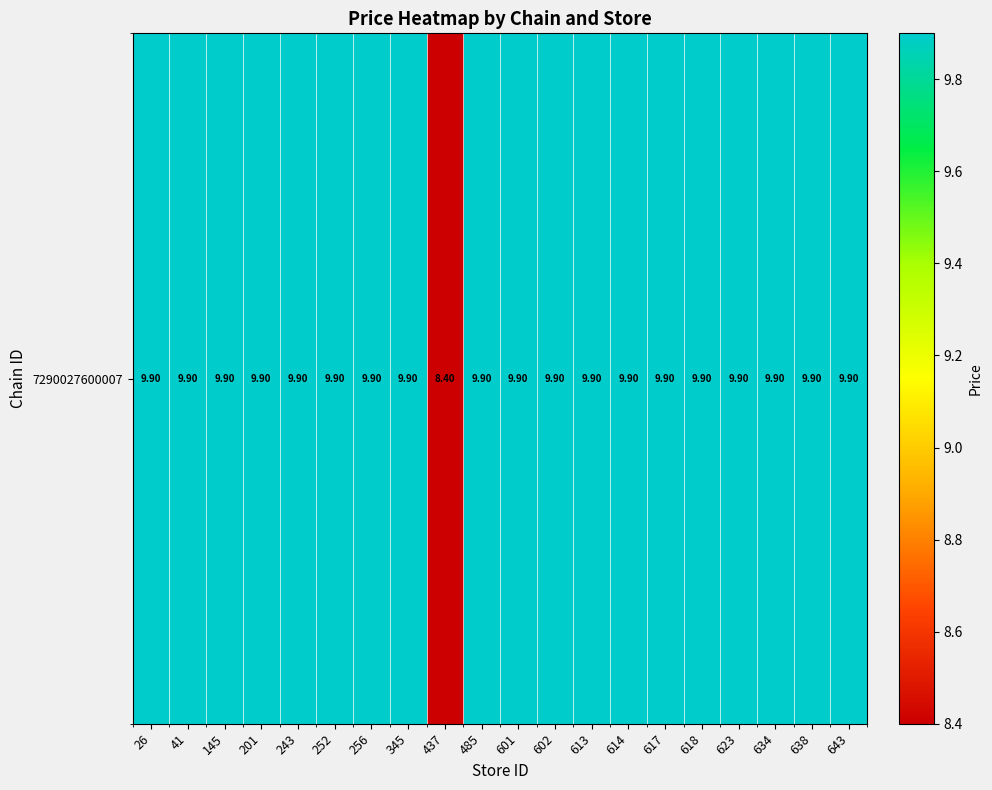

Reading left to right, what are all the values shown in this chart?

26=9.9	41=9.9	145=9.9	201=9.9	243=9.9	252=9.9	256=9.9	345=9.9	437=8.4	485=9.9	601=9.9	602=9.9	613=9.9	614=9.9	617=9.9	618=9.9	623=9.9	634=9.9	638=9.9	643=9.9